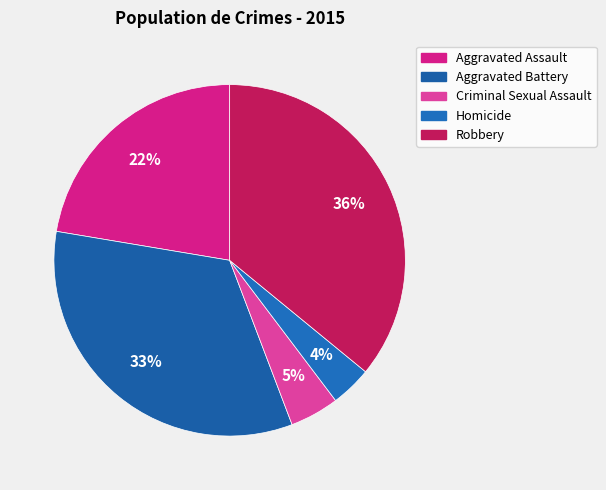

How many segments does this pie chart have?

5